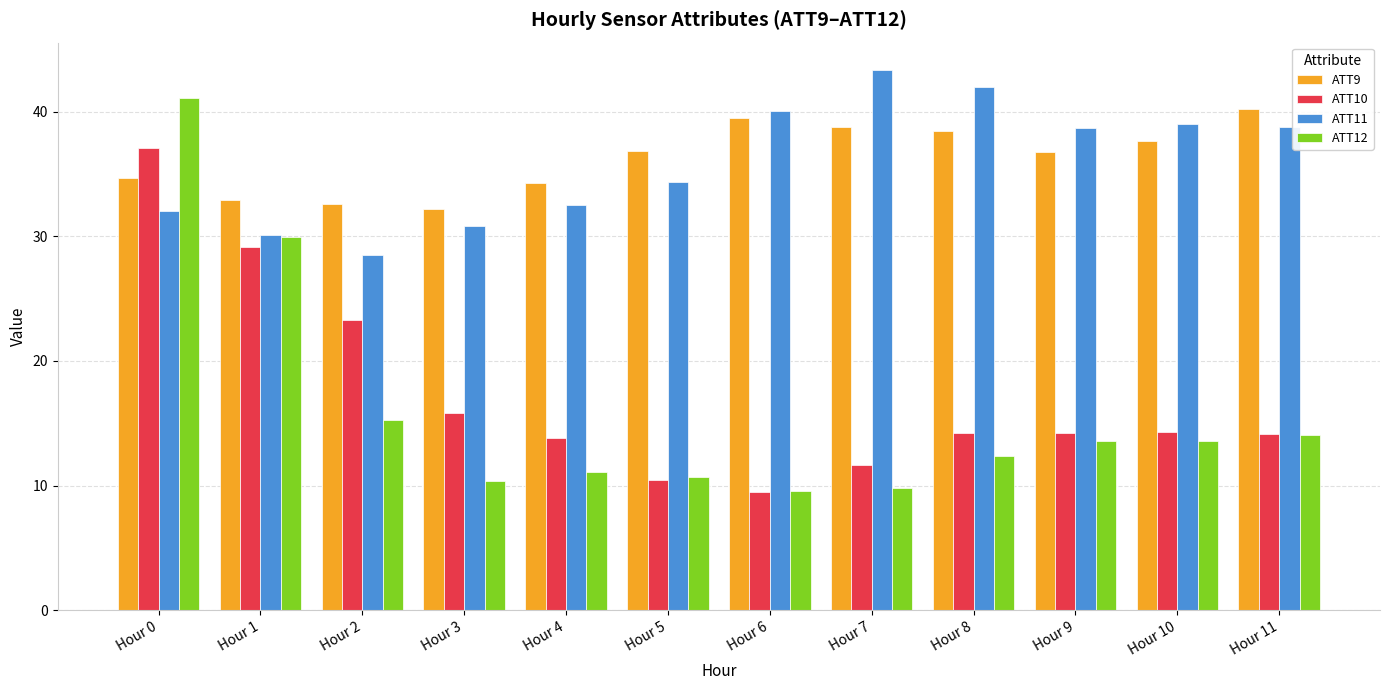

What are all the series names shown in the legend?

ATT9, ATT10, ATT11, ATT12